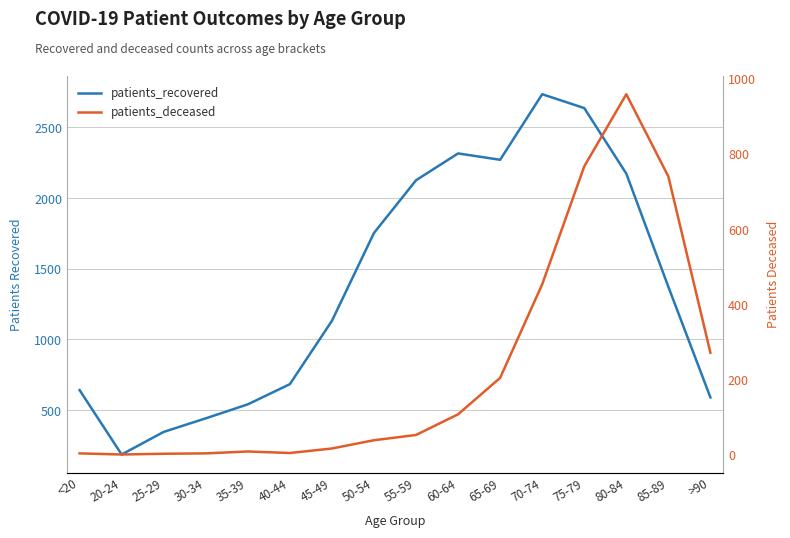

What is the difference between the patients_deceased values at 40-44 and 80-84?

955